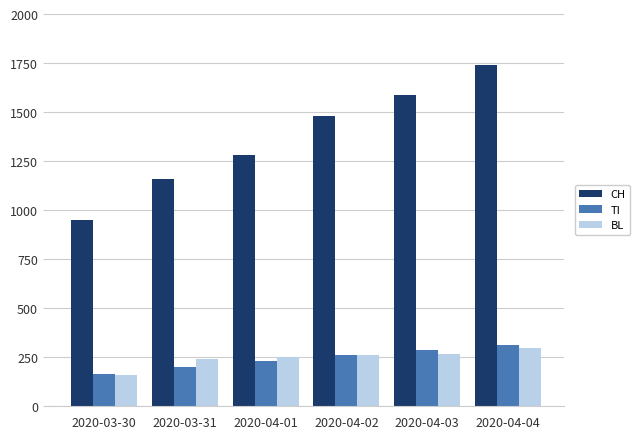

What are all the series names shown in the legend?

CH, TI, BL